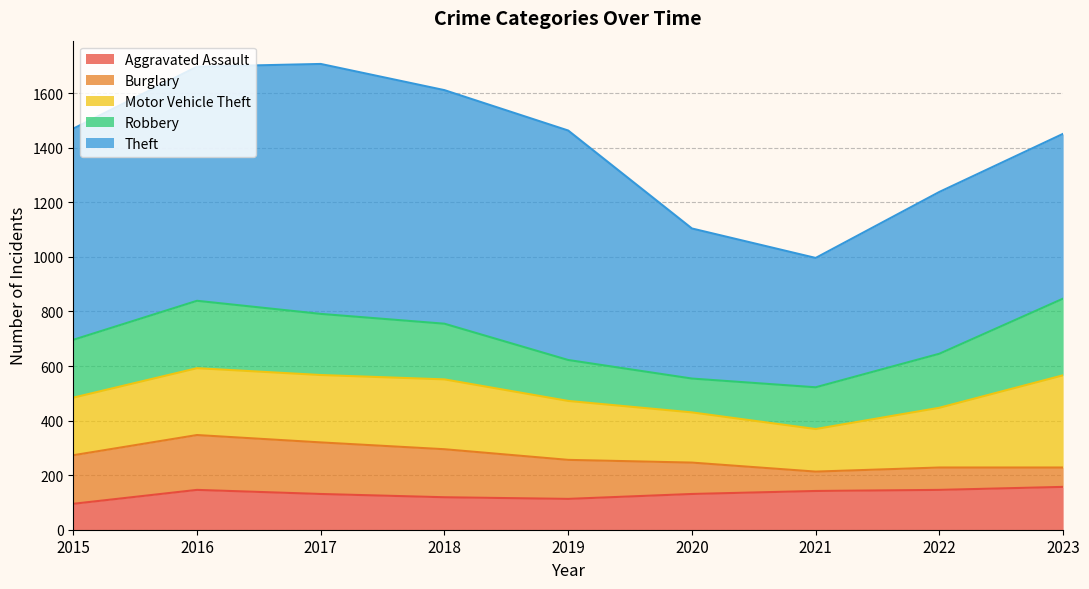

What is the smallest value displayed?

71